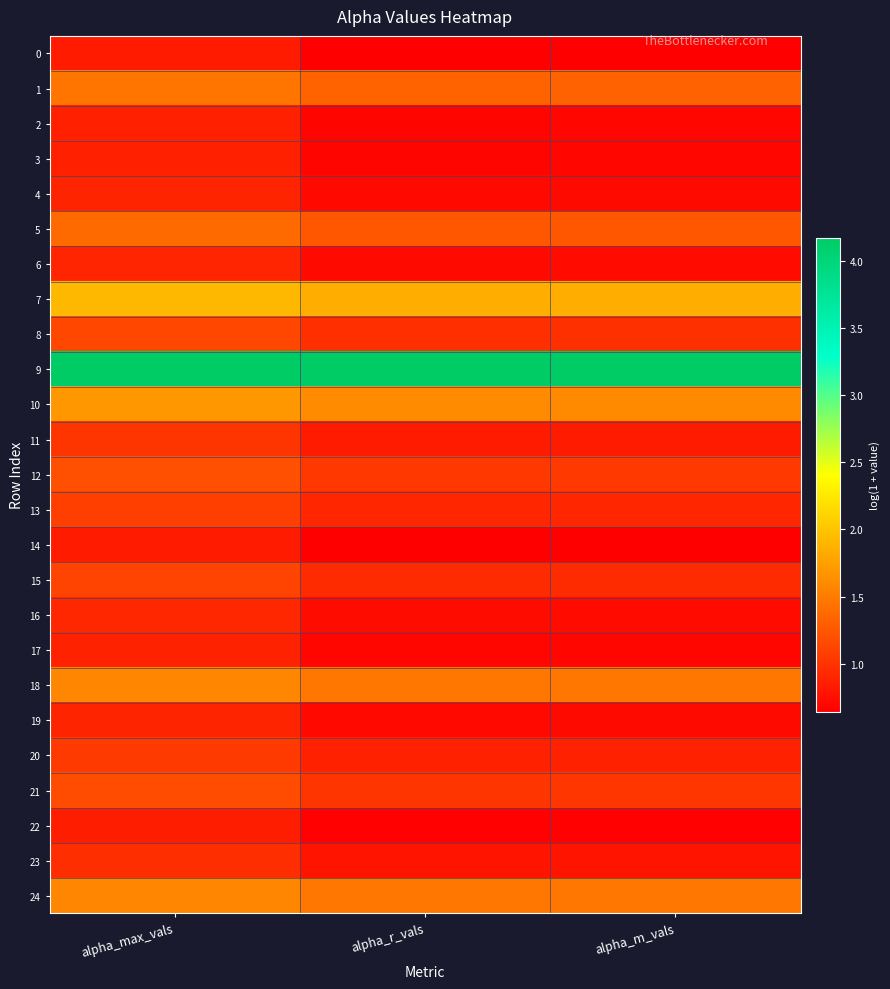

How many data points does each series have?

3